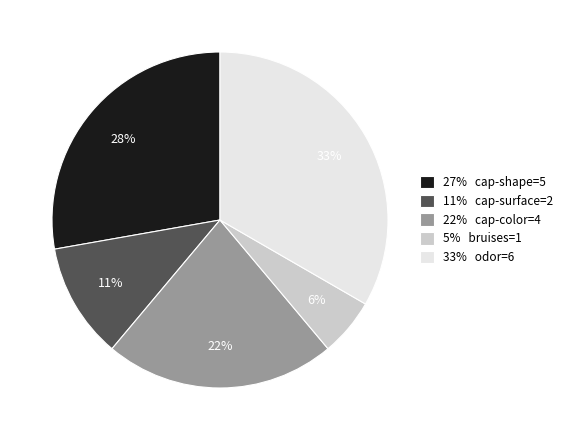

What is the ratio of the value at 11% cap-surface=2 to the value at 27% cap-shape=5?

0.4